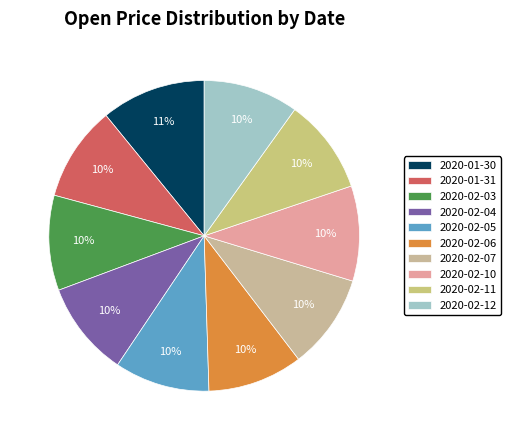

Does any single category account for the majority?

No